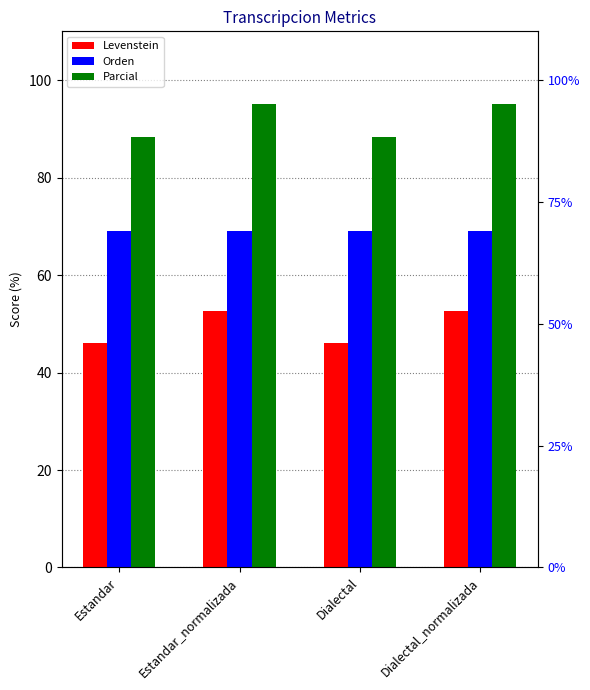

How many series are shown in this chart?

3